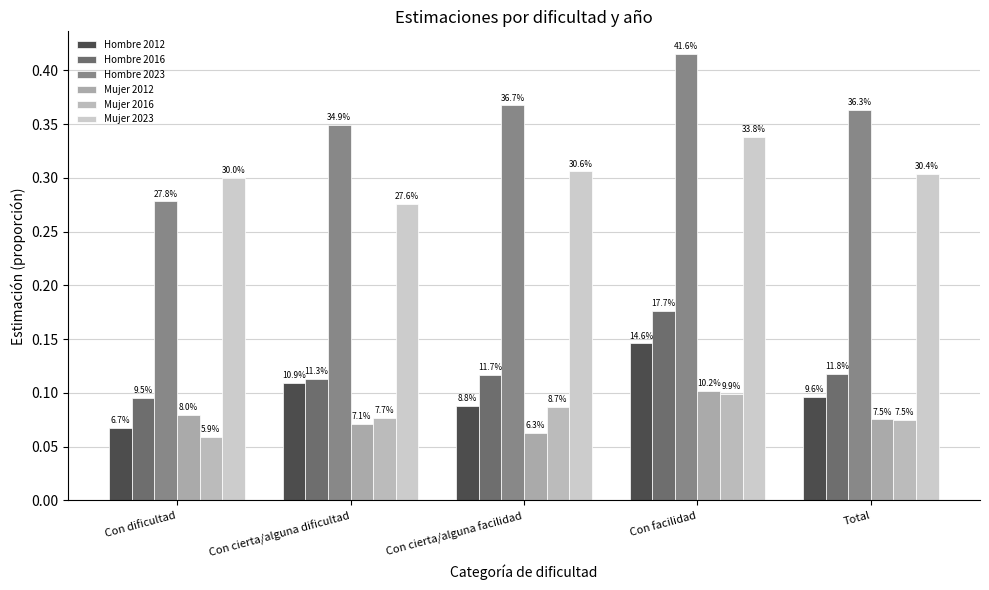

What is the minimum value shown in the chart?

0.1